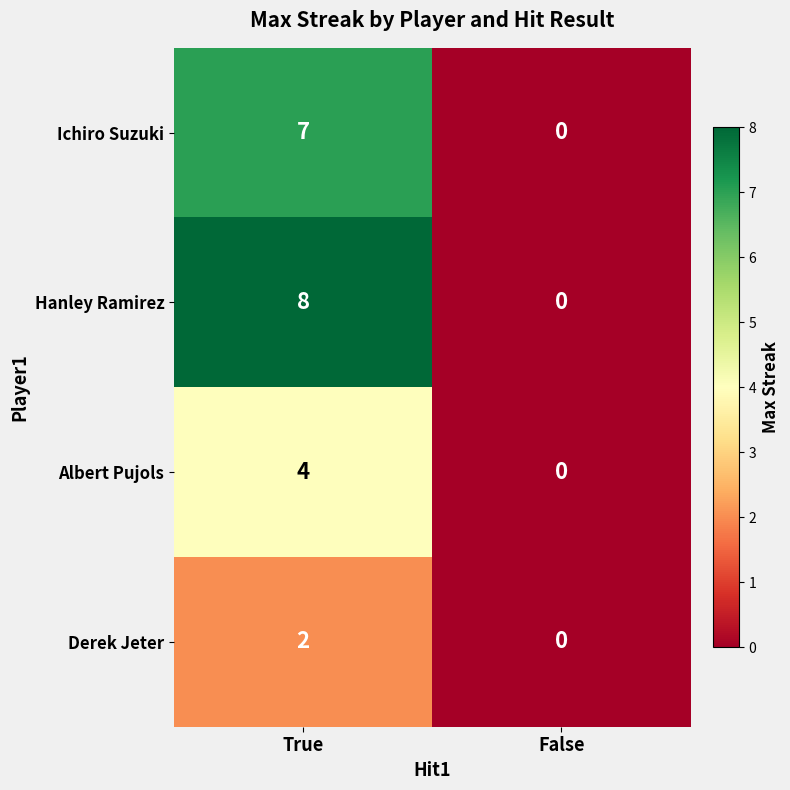

Which label corresponds to the smallest value in the chart?

False